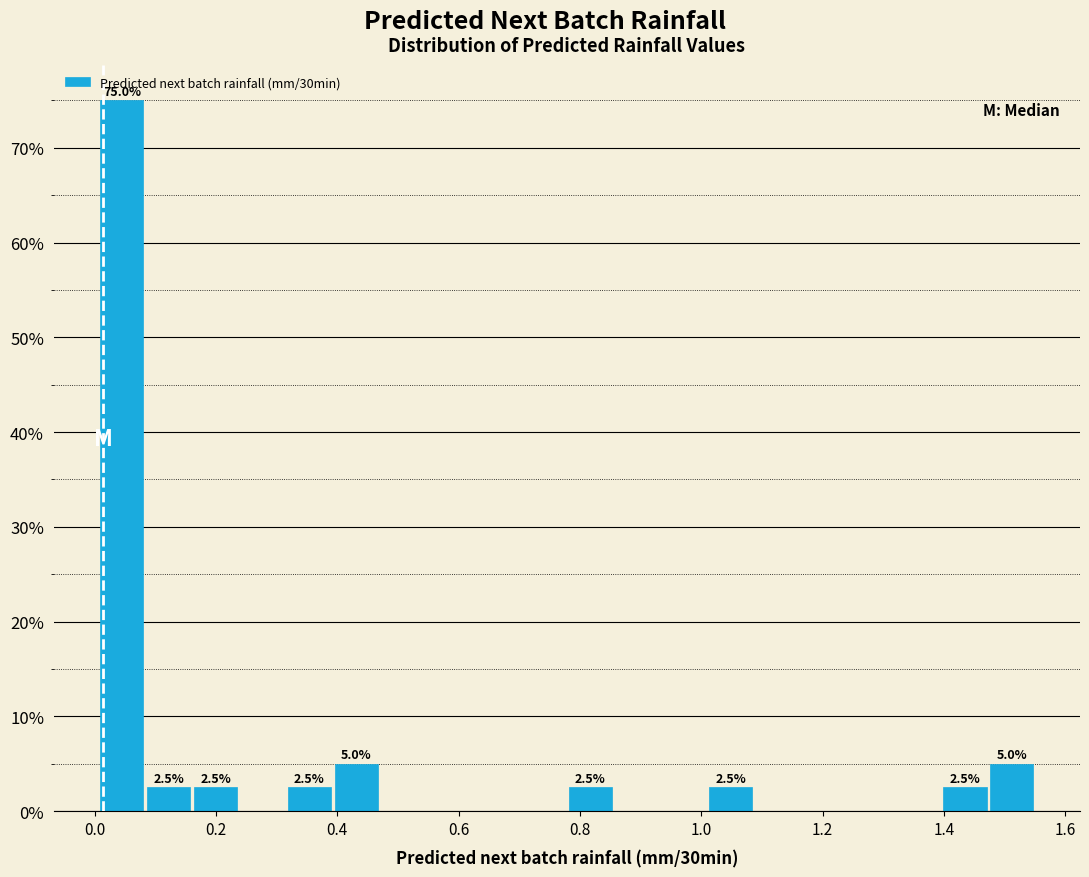

Read against the x-axis, roughly where is the centre of the tallest bar?

0.04